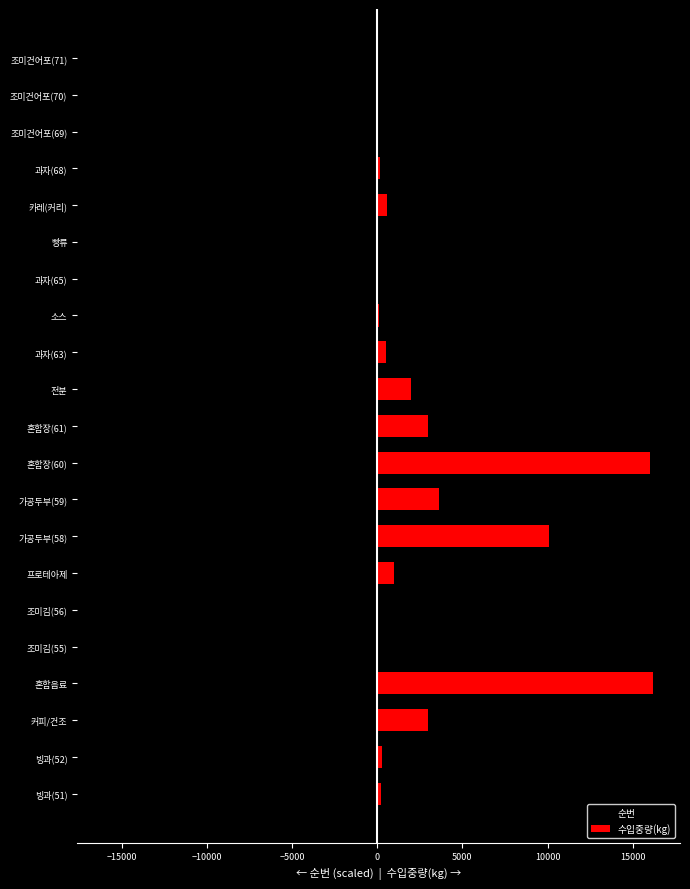

What is the value of the 수입중량(kg) bar at the 2nd from the left?

258.0